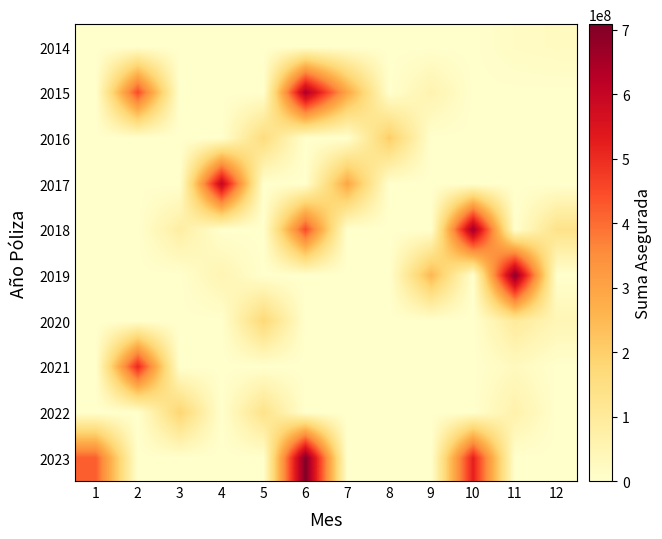

Reading right to left, what are all the values shown in this chart?

2014: 12=23909200	11=17500600	10=0	9=0	8=0	7=0	6=0	5=0	4=0	3=0	2=0	1=0
2015: 12=0	11=0	10=0	9=57840950	8=0	7=291998210	6=639776330	5=0	4=0	3=0	2=450313140	1=0
2016: 12=0	11=0	10=0	9=0	8=205426820	7=0	6=0	5=159957980	4=0	3=0	2=0	1=0
2017: 12=0	11=0	10=0	9=0	8=0	7=291998210	6=0	5=0	4=602347160	3=0	2=0	1=0
2018: 12=134254070	11=0	10=661114250	9=0	8=0	7=0	6=450313140	5=0	4=0	3=81644650	2=0	1=0
2019: 12=0	11=690554410	10=0	9=253391460	8=0	7=0	6=0	5=0	4=51035360	3=0	2=0	1=0
2020: 12=45170020	11=97648920	10=0	9=0	8=0	7=0	6=0	5=173294210	4=0	3=0	2=0	1=0
2021: 12=0	11=27361510	10=0	9=0	8=0	7=0	6=0	5=0	4=0	3=0	2=508390380	1=0
2022: 12=0	11=65623810	10=0	9=0	8=0	7=0	6=0	5=132605350	4=0	3=183231050	2=0	1=0
2023: 12=0	11=0	10=523257670	9=0	8=0	7=0	6=708634270	5=0	4=0	3=0	2=0	1=420601890